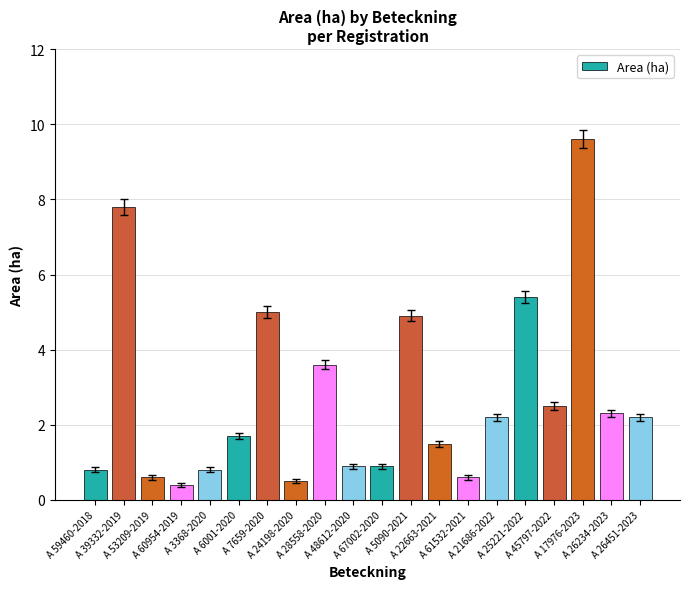

What is the minimum value shown in the chart?

0.4